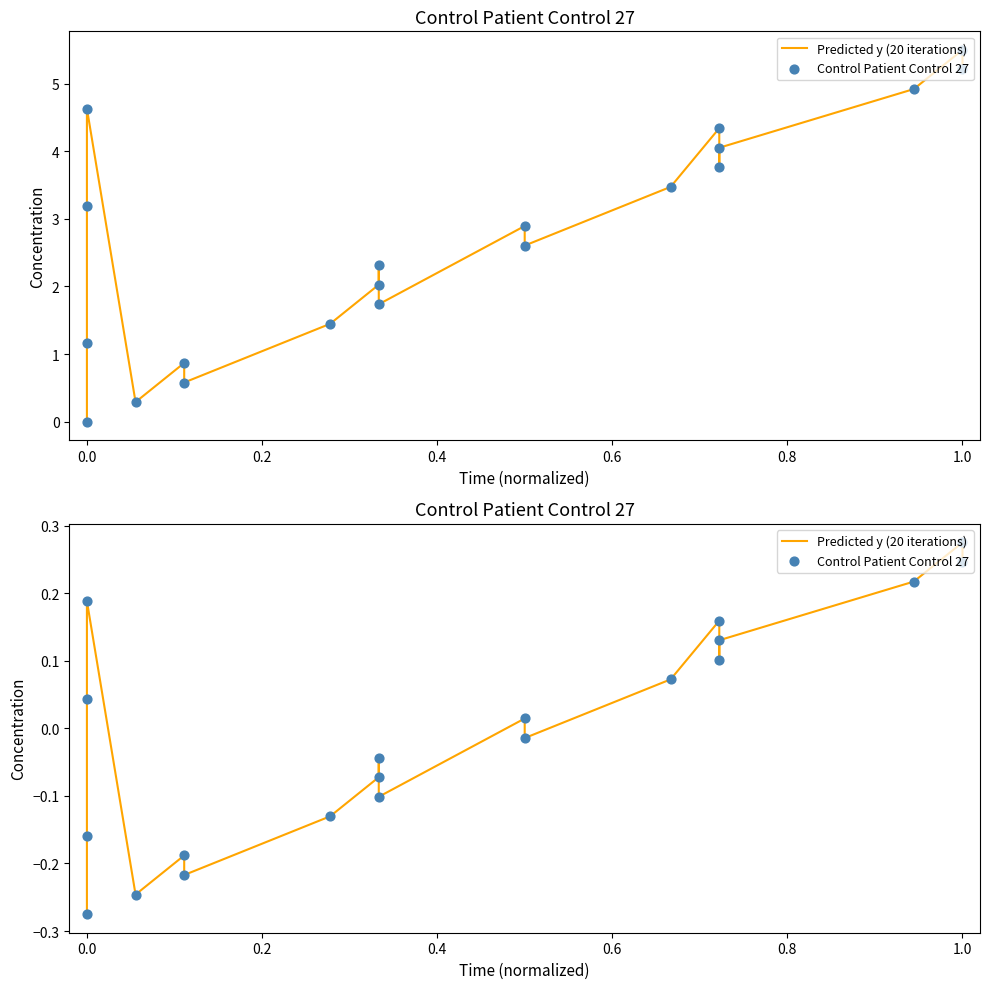

What is the total value across all series at 0.0?

-0.3